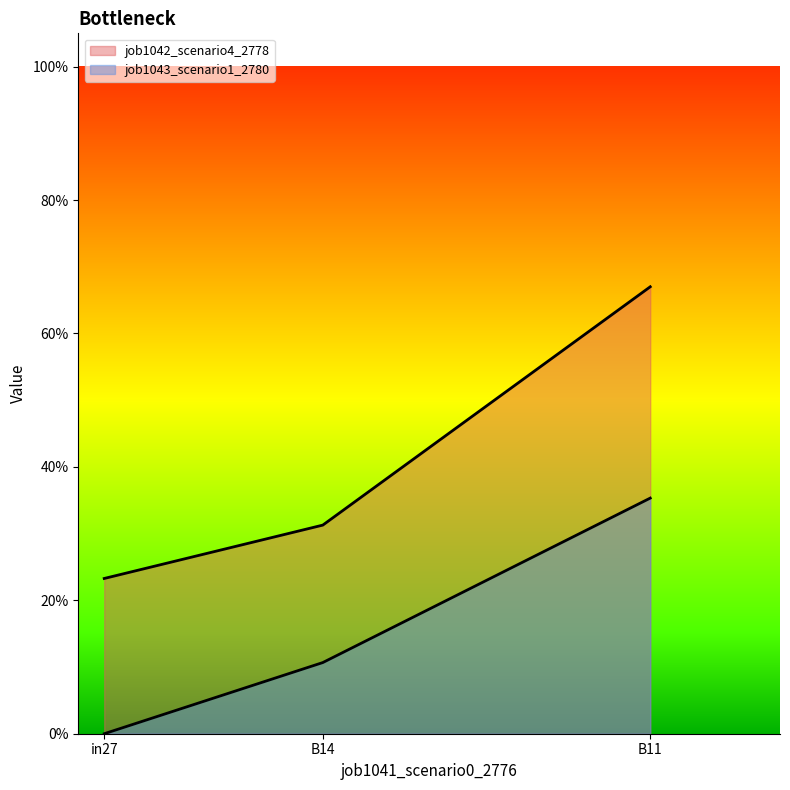

List the series in order of their overall mean, highest first.

job1042_scenario4_2778, job1043_scenario1_2780